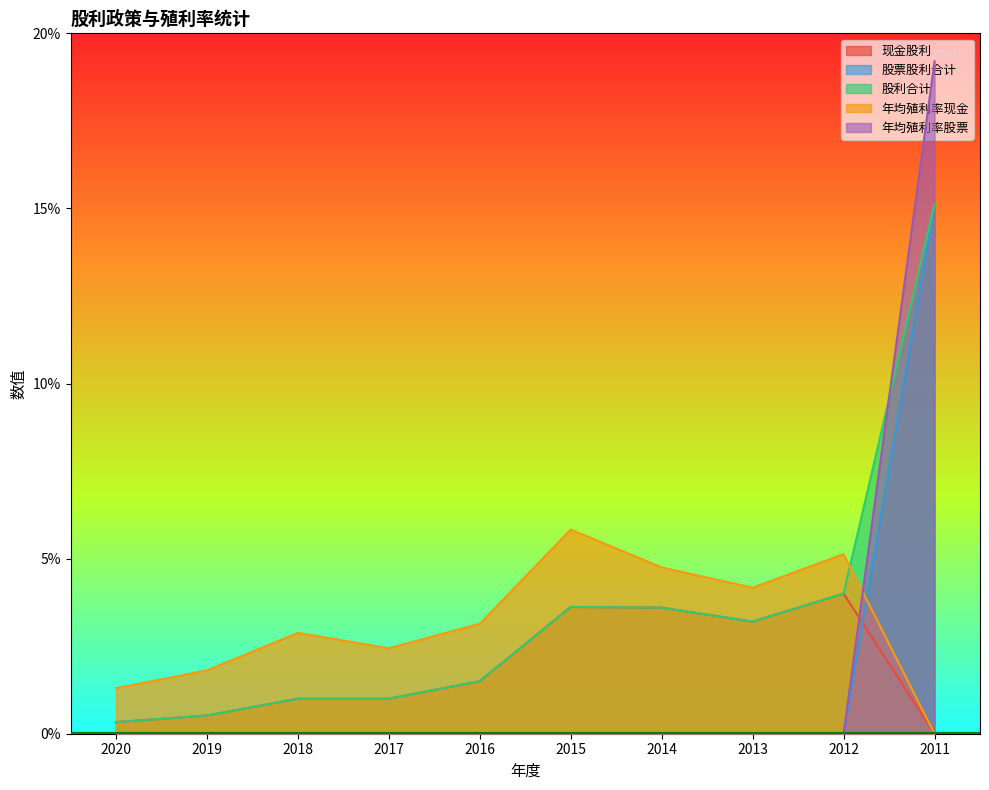

What are all the series names shown in the legend?

现金股利, 股票股利合计, 股利合计, 年均殖利率现金, 年均殖利率股票